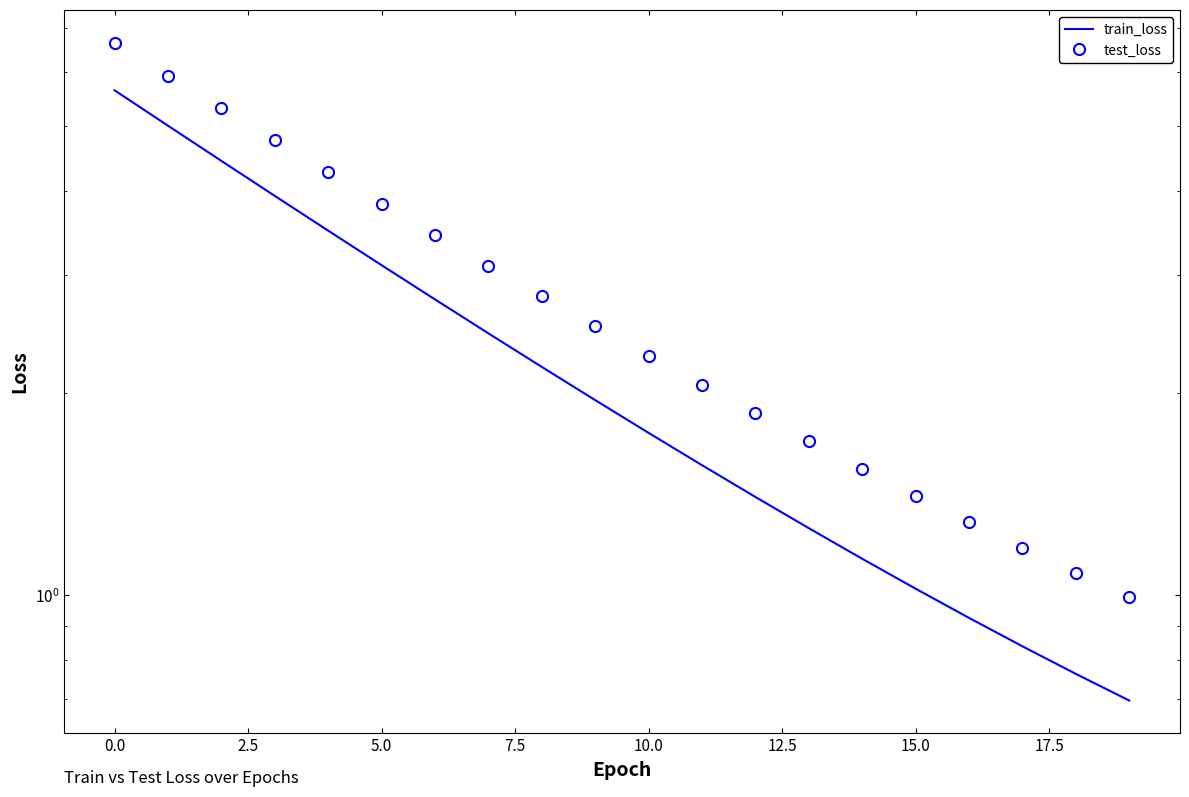

At how many categories does at least one series exceed 5?

3